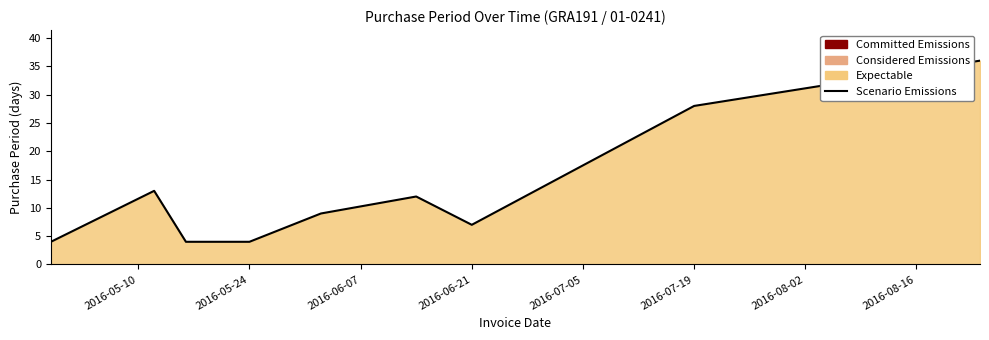

What is the smallest value displayed?

4